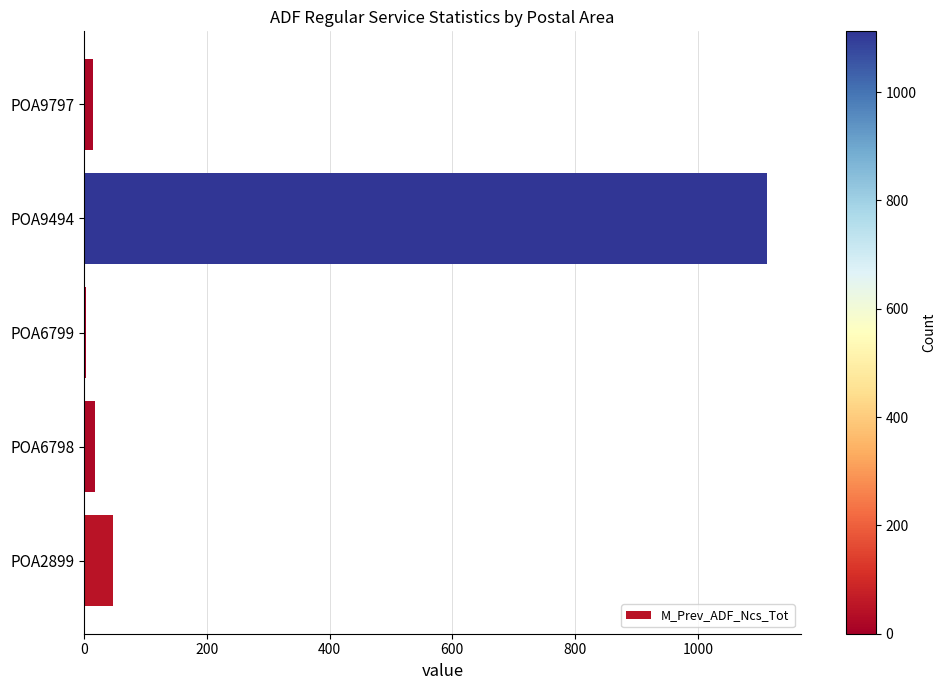

What is the sum of all values?

1195